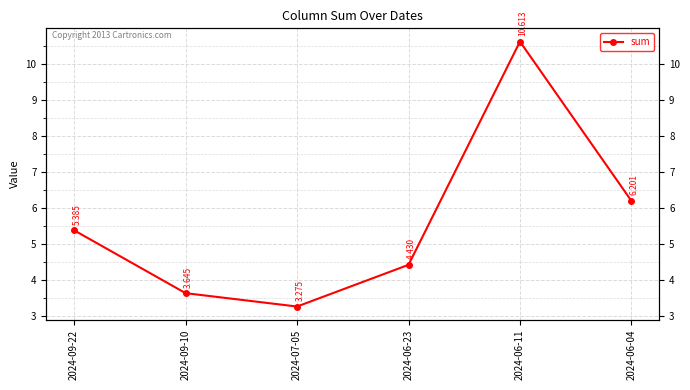

Reading left to right, extract all data points from this chart.

5.4	3.6	3.3	4.4	10.6	6.2